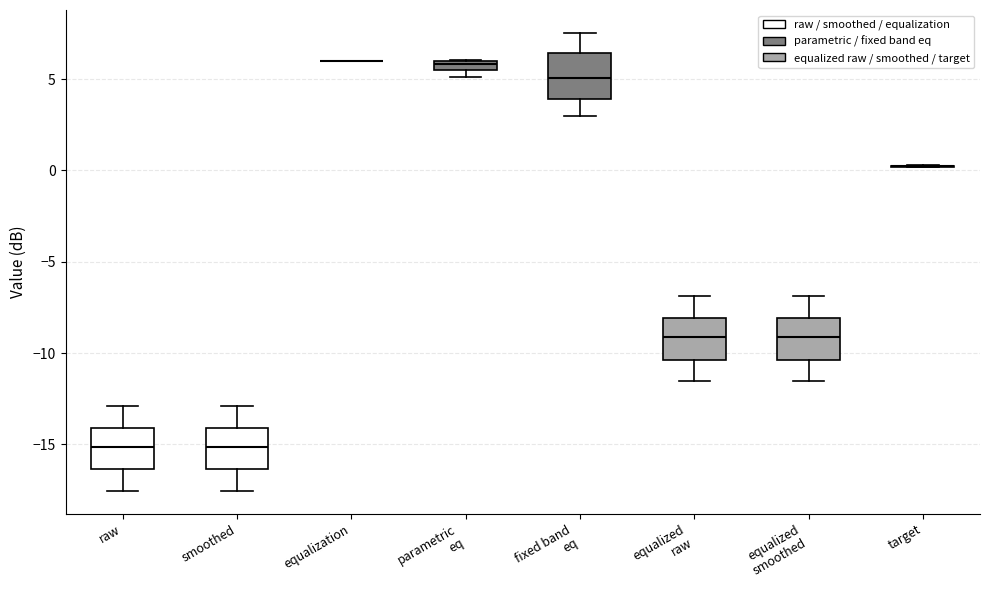

Where is the upper edge of the box for raw on the y-axis? The values are not printed on the chart, so give them approximately, as read against the axis.

-14.0